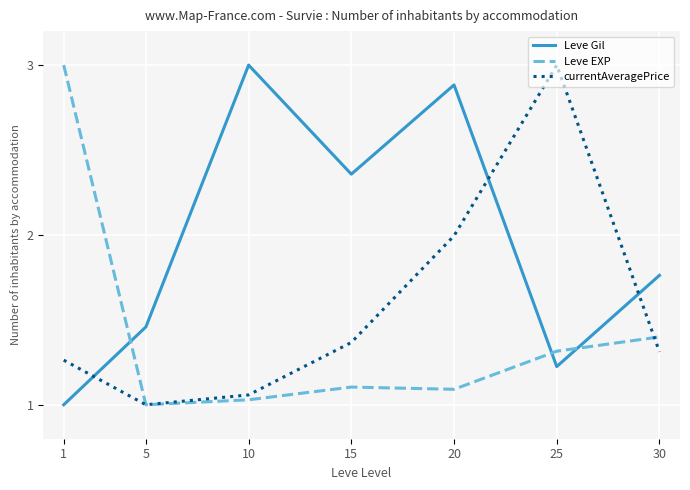

Does the chart have visible grid lines?

Yes